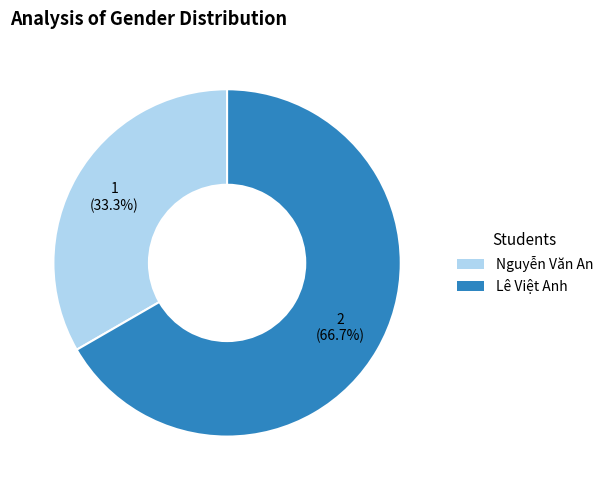

True or false: Nguyễn Văn An accounts for 33% of the total.

True